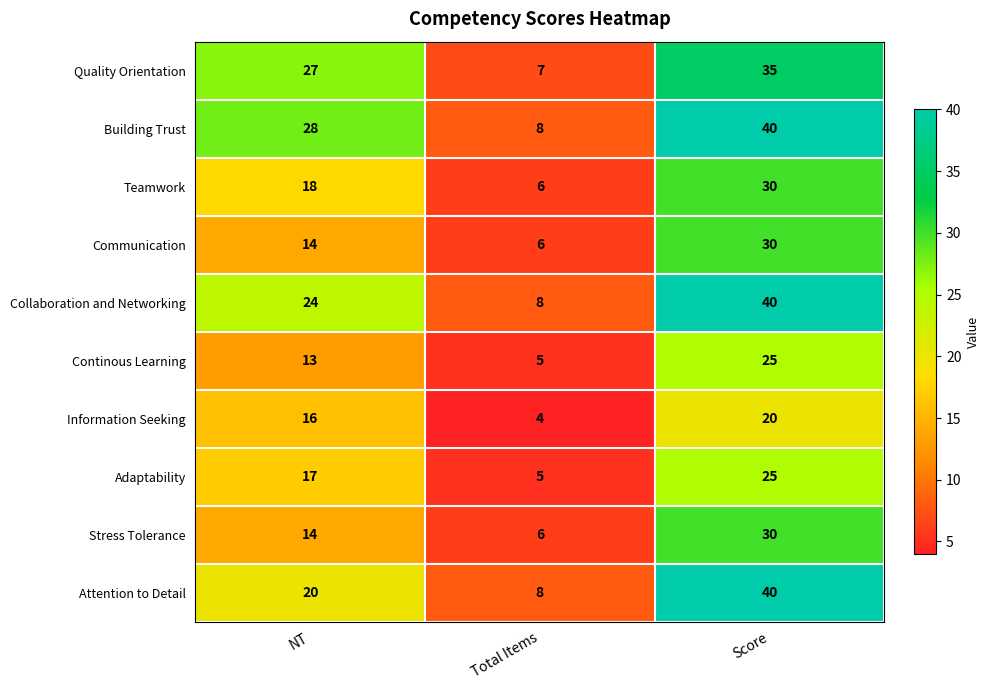

What is the difference between the Collaboration and Networking values at Total Items and NT?

16